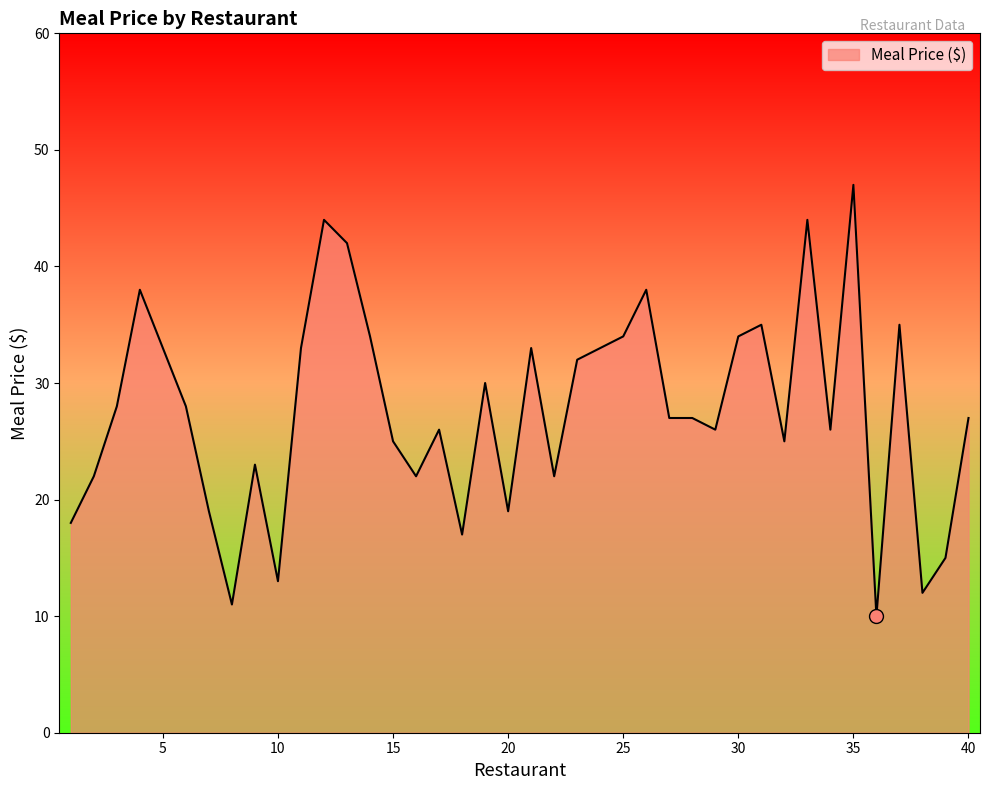

What is the minimum value shown in the chart?

10